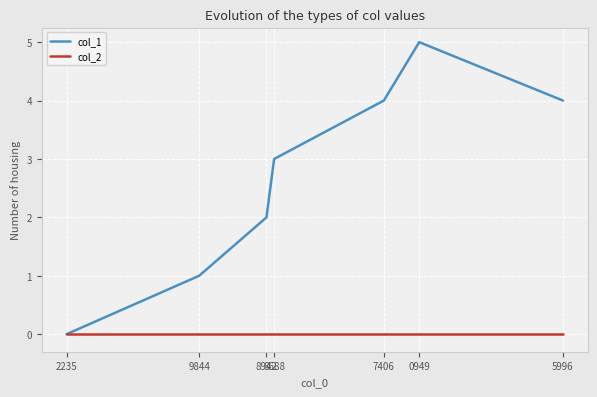

What is the greatest value displayed?

5